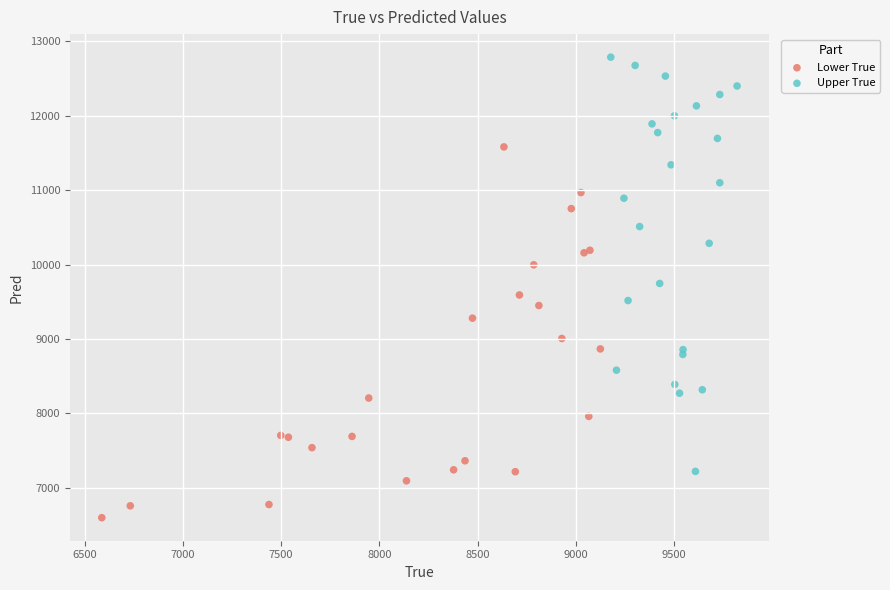

Which series contains the lowest Y value?

Lower True